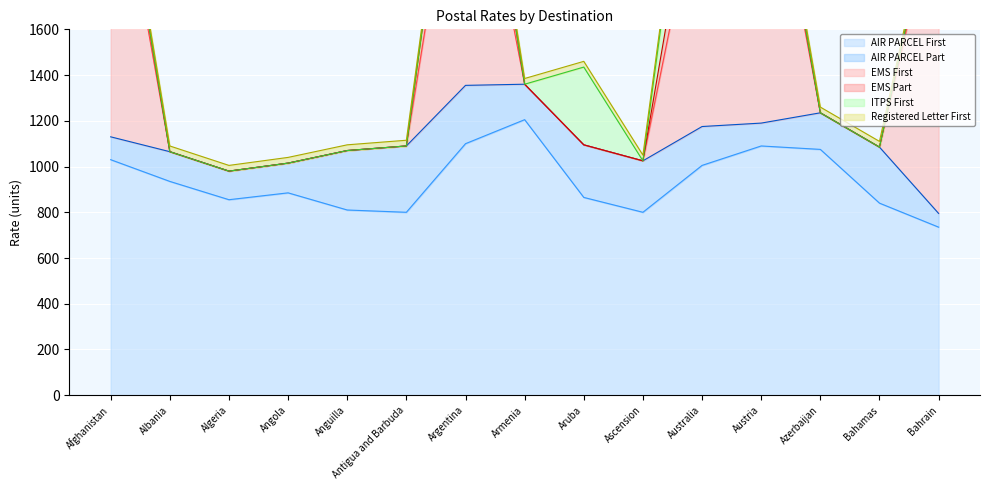

True or false: EMS First and ITPS First intersect in this chart.

False